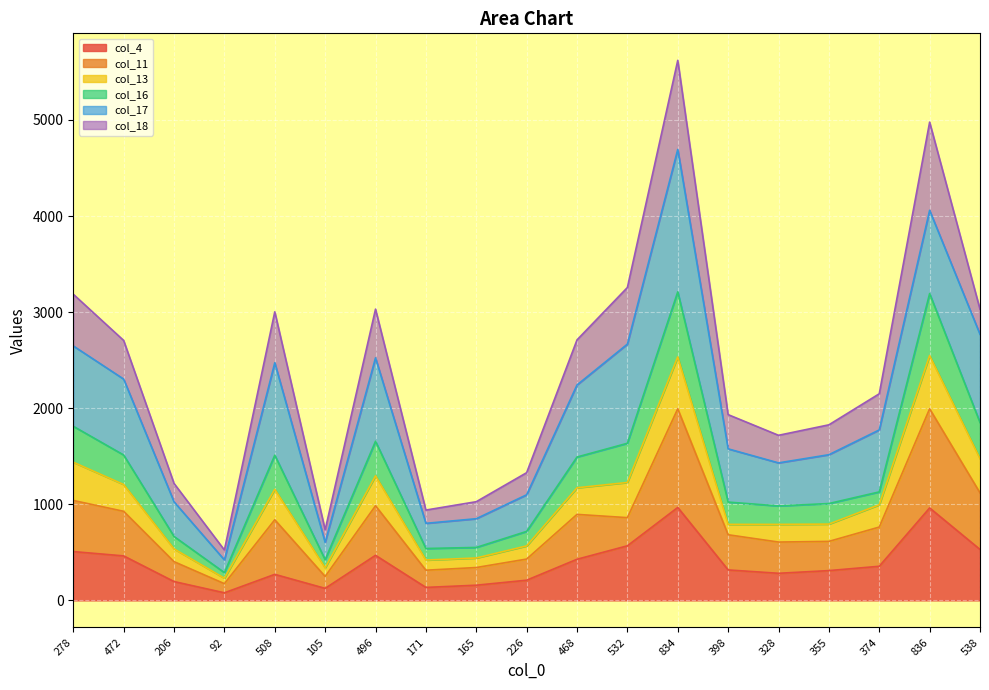

What are all the series names shown in the legend?

col_4, col_11, col_13, col_16, col_17, col_18